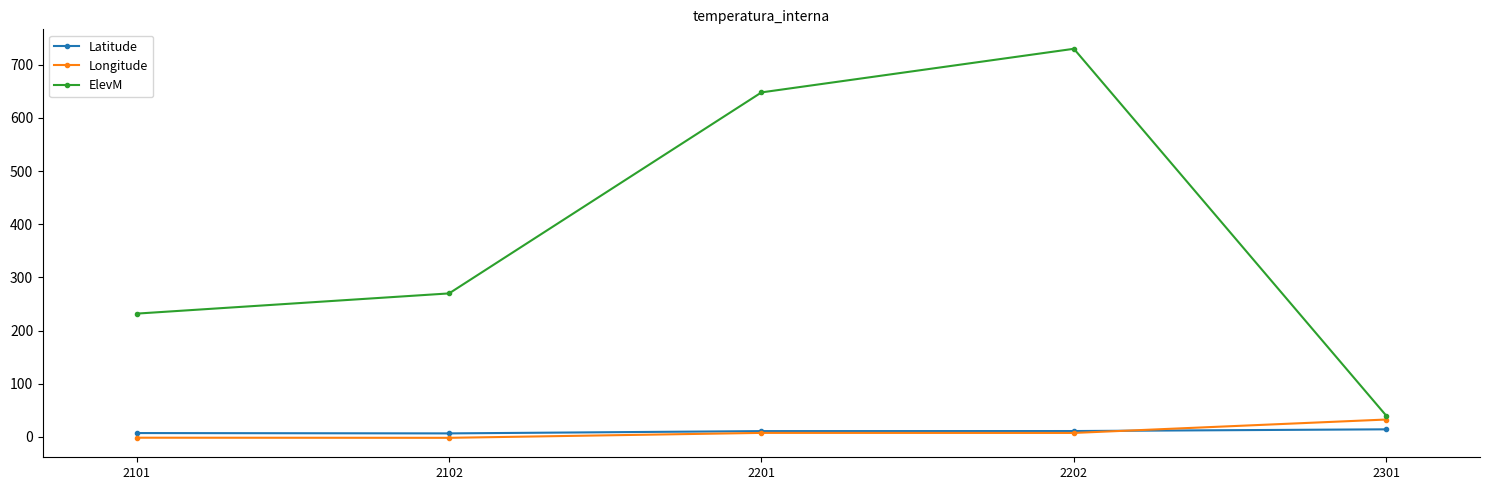

What is the difference between the second highest and minimum values in the Longitude series?

9.3